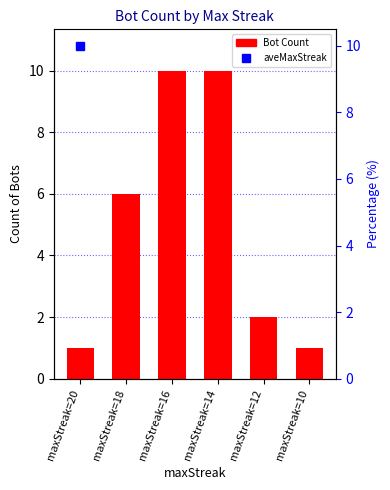

Rank the categories by value from highest to lowest.

maxStreak=16, maxStreak=14, maxStreak=18, maxStreak=12, maxStreak=20, maxStreak=10